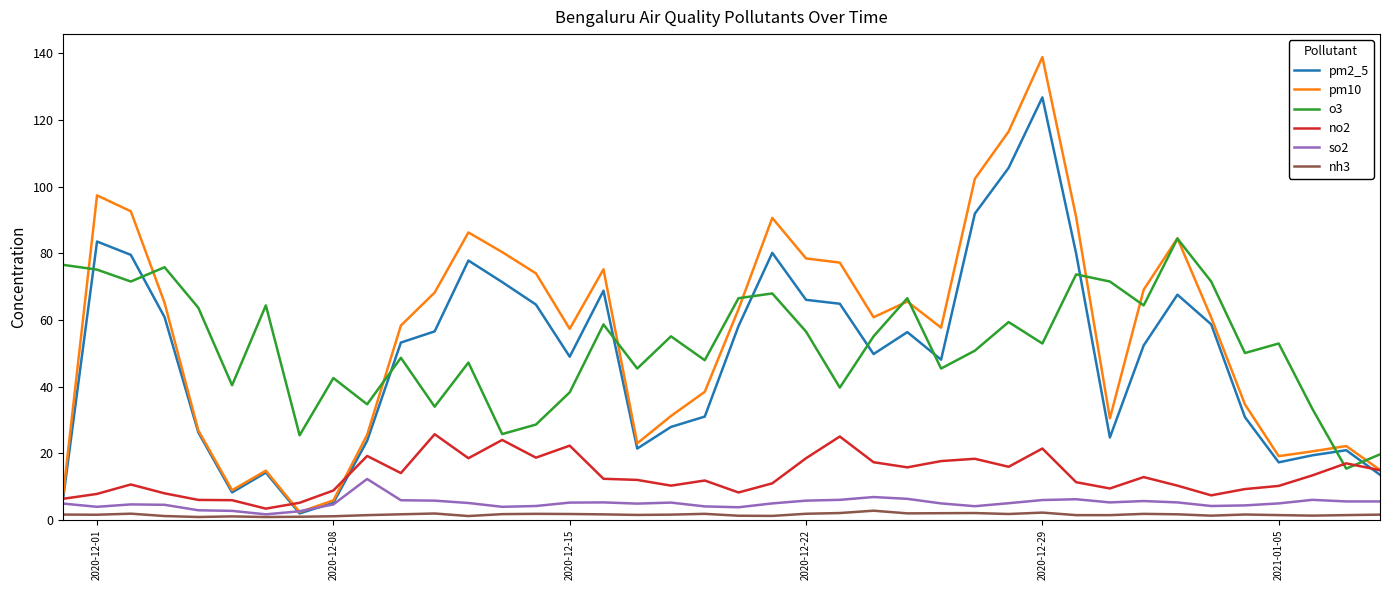

Which series ends up on top after the final intersection of o3 and no2?

o3